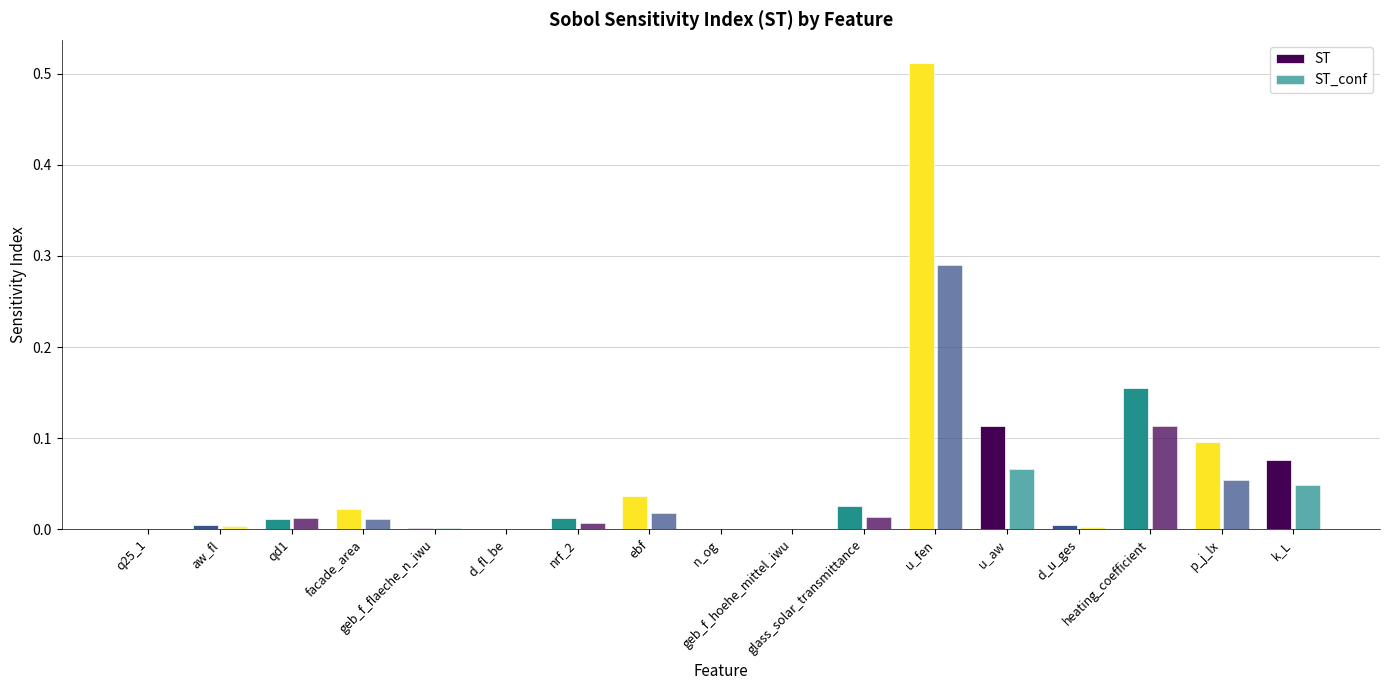

Reading left to right, transcribe all the data shown in this chart.

ST: q25_1=0.0	aw_fl=0.0	qd1=0.0	facade_area=0.0	geb_f_flaeche_n_iwu=0.0	d_fl_be=0.0	nrf_2=0.0	ebf=0.0	n_og=0.0	geb_f_hoehe_mittel_iwu=0.0	glass_solar_transmittance=0.0	u_fen=0.5	u_aw=0.1	d_u_ges=0.0	heating_coefficient=0.2	p_j_lx=0.1	k_L=0.1
ST_conf: q25_1=0.0	aw_fl=0.0	qd1=0.0	facade_area=0.0	geb_f_flaeche_n_iwu=0.0	d_fl_be=0.0	nrf_2=0.0	ebf=0.0	n_og=0.0	geb_f_hoehe_mittel_iwu=0.0	glass_solar_transmittance=0.0	u_fen=0.3	u_aw=0.1	d_u_ges=0.0	heating_coefficient=0.1	p_j_lx=0.1	k_L=0.0